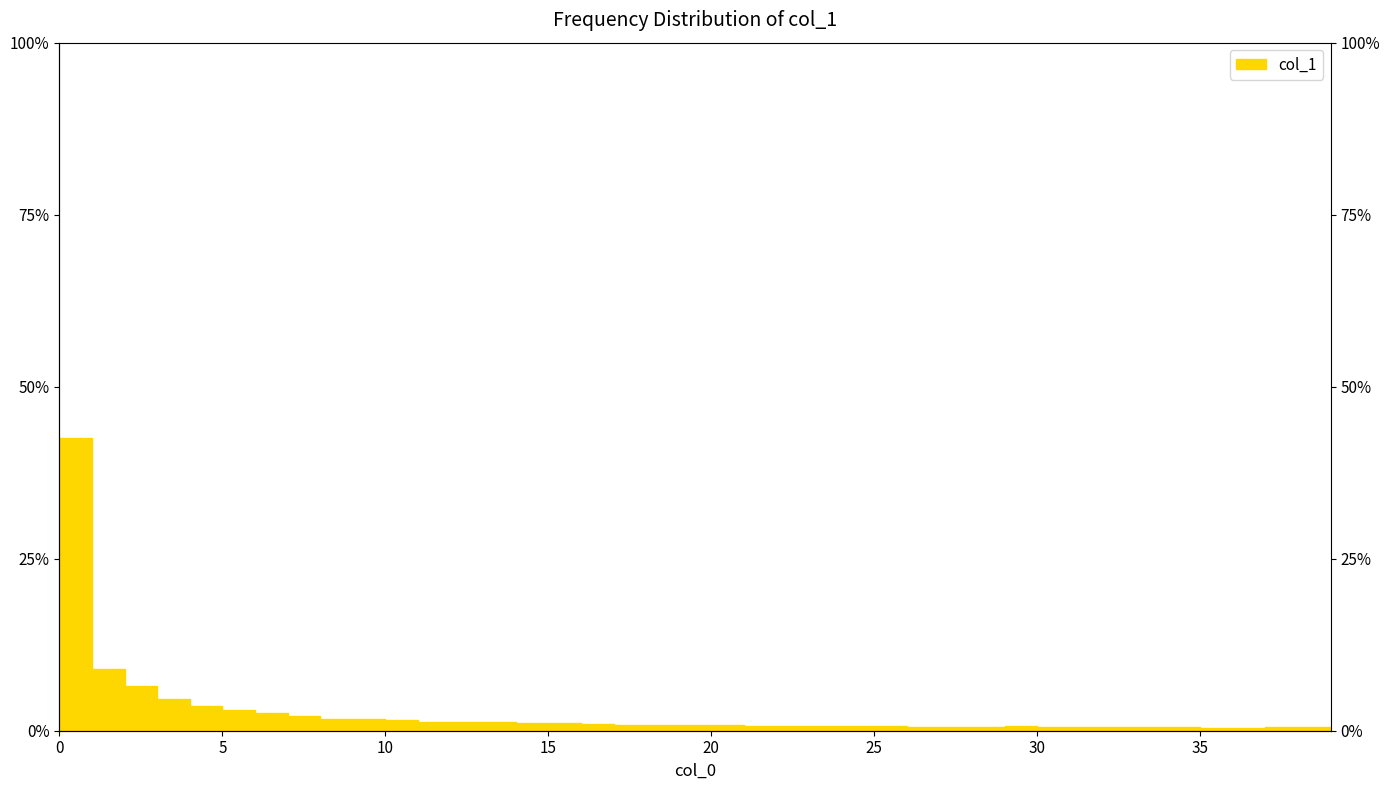

What is the difference between the maximum and minimum values?

42.1